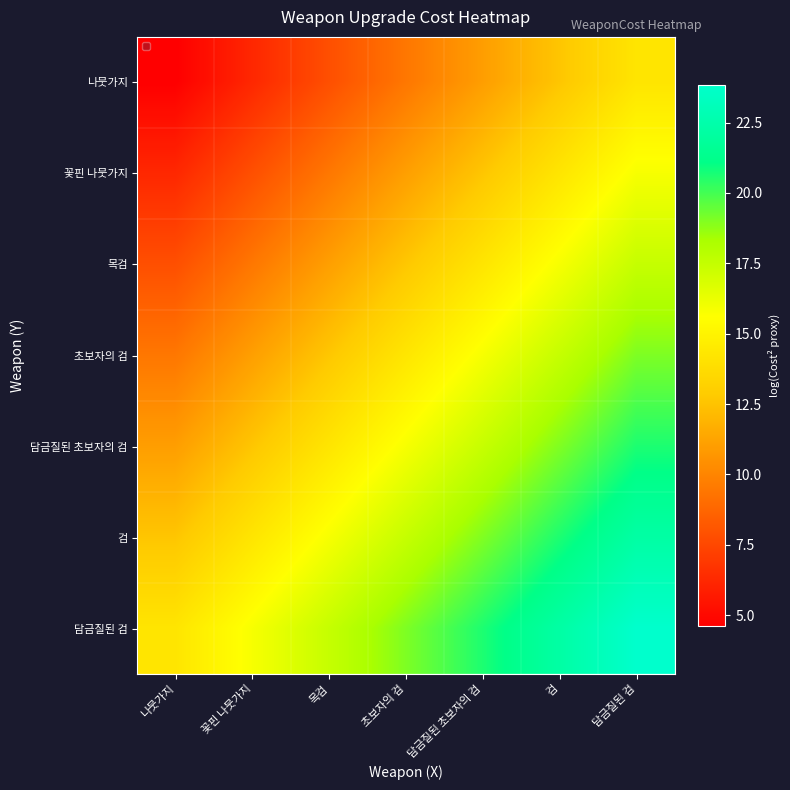

What is the sum of the 나뭇가지 values at 목검 and 꽃핀 나뭇가지?

14.0